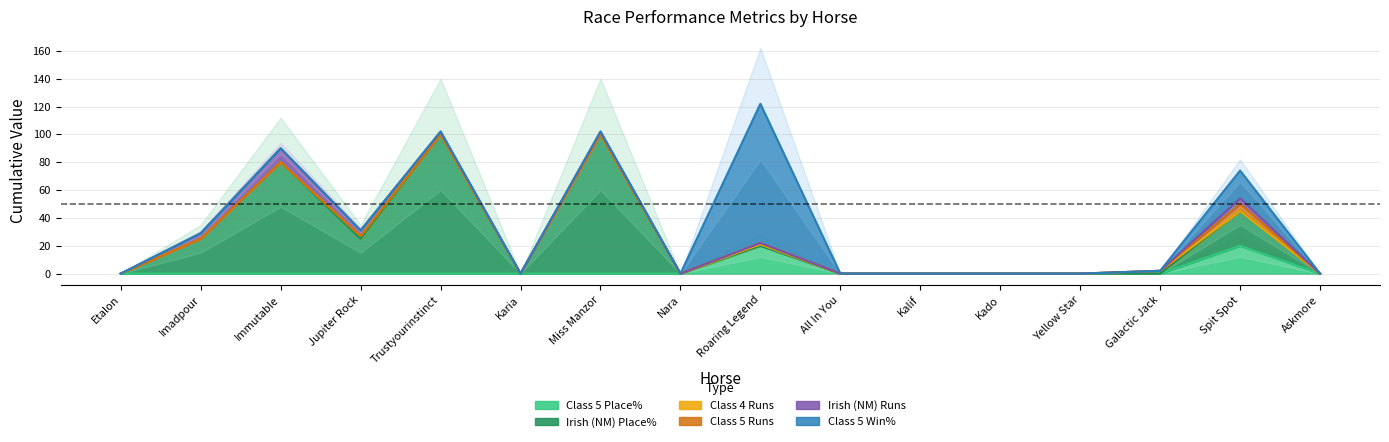

After their last crossing, which series has the higher values: Class 4 Runs or Irish (NM) Place%?

Irish (NM) Place%